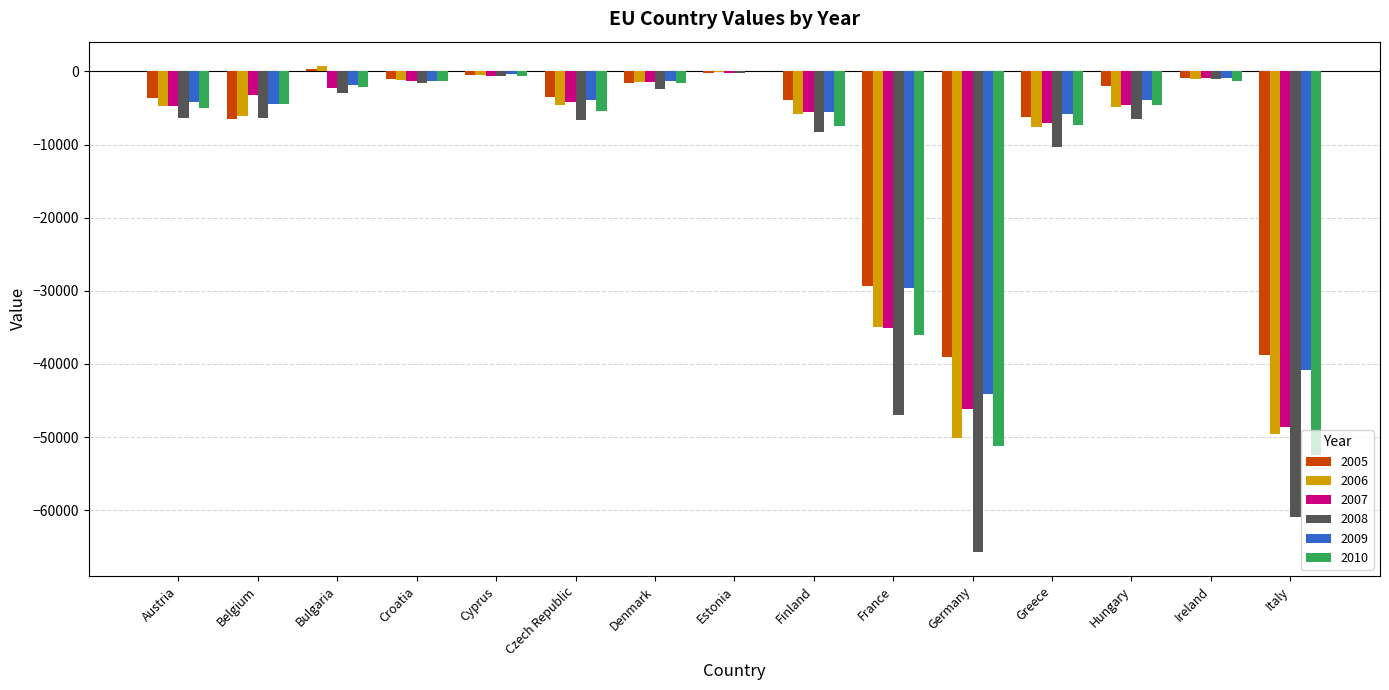

Are the bars horizontal?

No